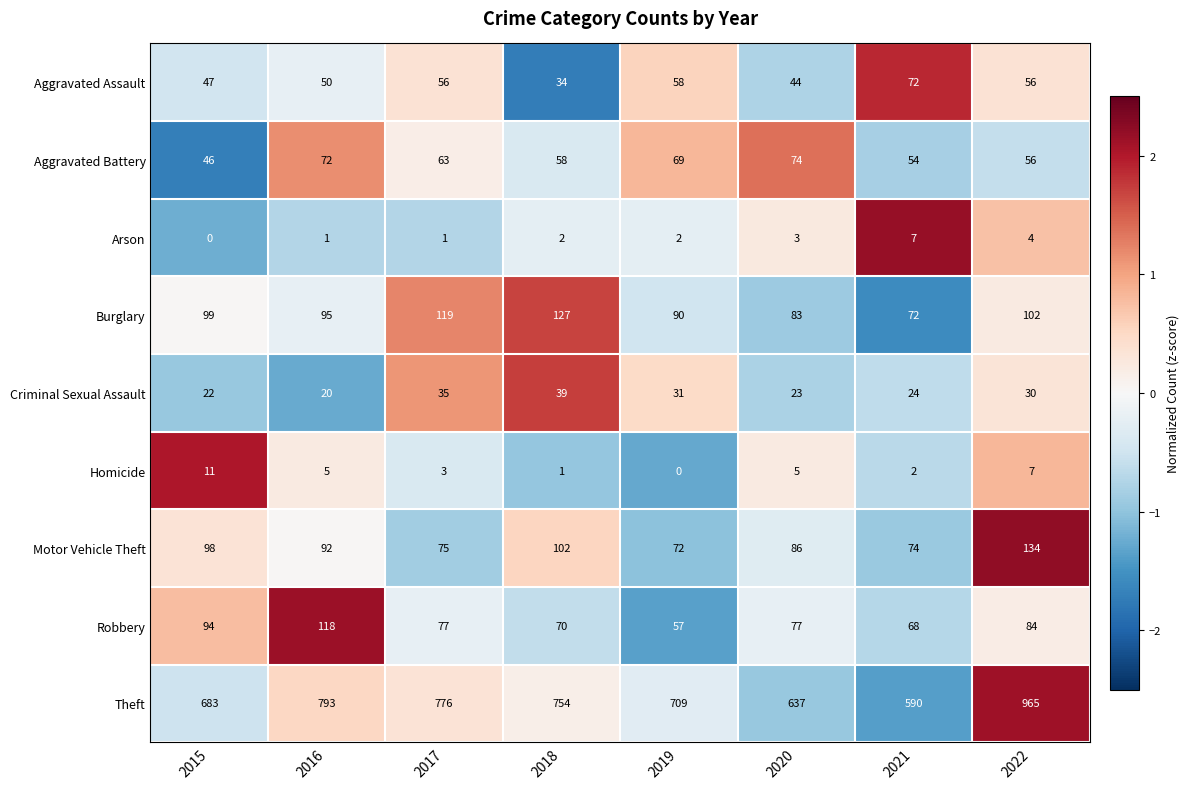

How many values in the Burglary series are below 99?

4